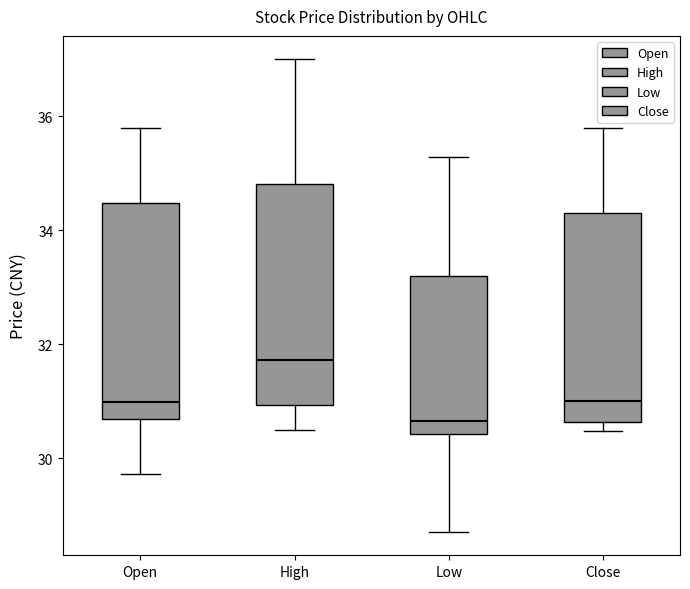

Reading left to right, transcribe this box plot: for each box, give where its median line is, the range the box spans, and where its two whiskers end, as read against the y-axis. The values are not printed on the chart, so give them approximately, as read against the axis.

Open: median 31.0, box 30.6 to 34.4, whiskers 29.8 to 35.8
High: median 31.8, box 31.0 to 34.8, whiskers 30.6 to 37.0
Low: median 30.6, box 30.4 to 33.2, whiskers 28.8 to 35.2
Close: median 31.0, box 30.6 to 34.2, whiskers 30.4 to 35.8